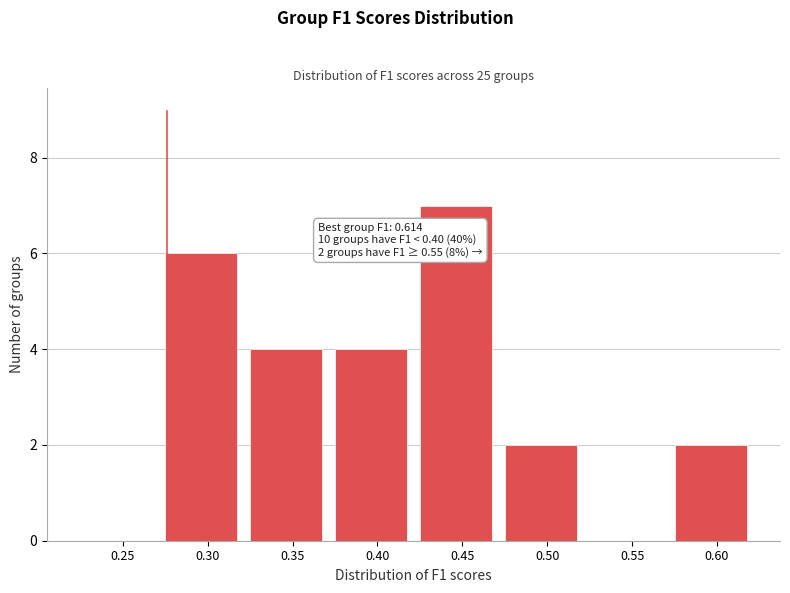

Reading left to right, extract all data points from this chart.

0.25=0	0.30=6	0.35=4	0.40=4	0.45=7	0.50=2	0.55=0	0.60=2